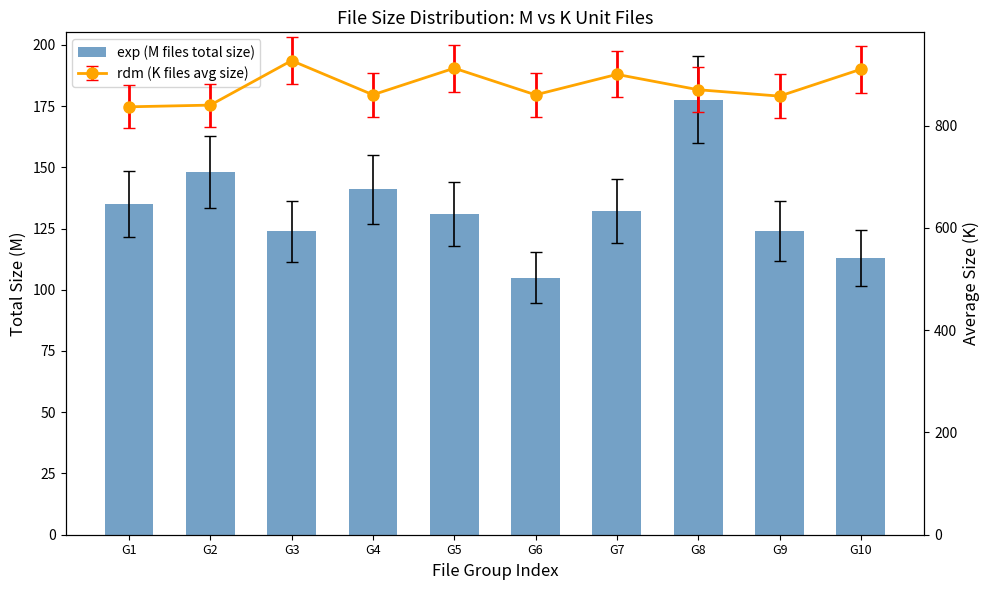

Are the bars horizontal?

No